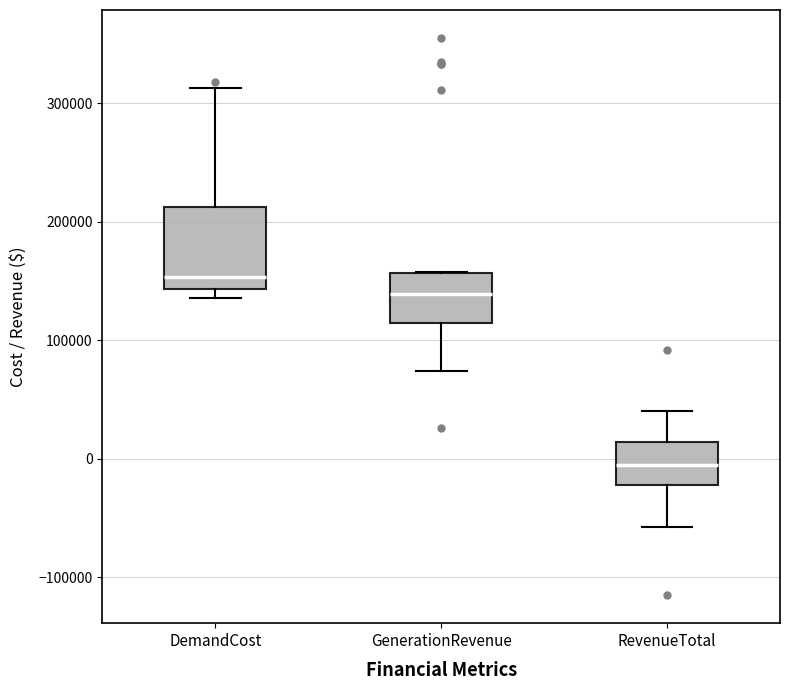

Where does the upper whisker of the box for RevenueTotal end on the y-axis? The values are not printed on the chart, so give them approximately, as read against the axis.

40000